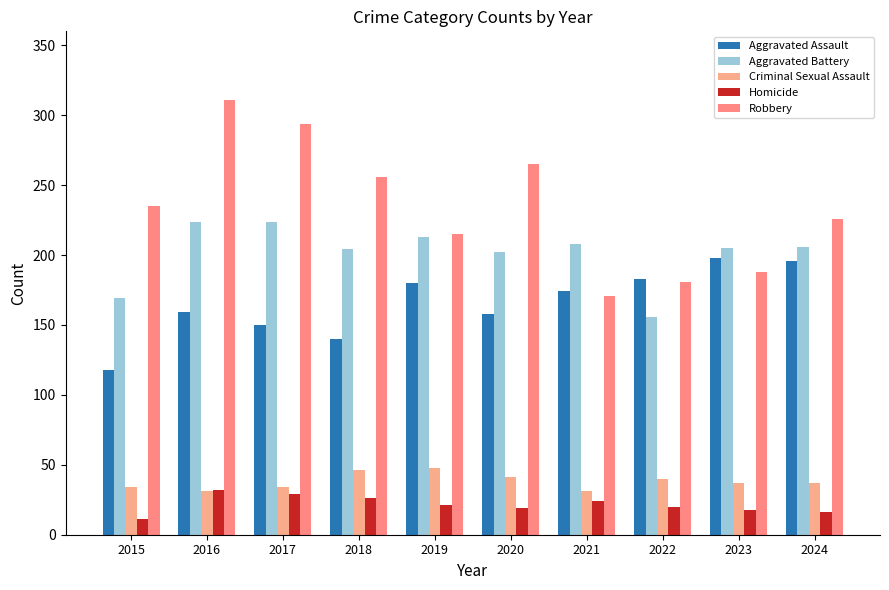

What is the highest value of the Robbery series?

311